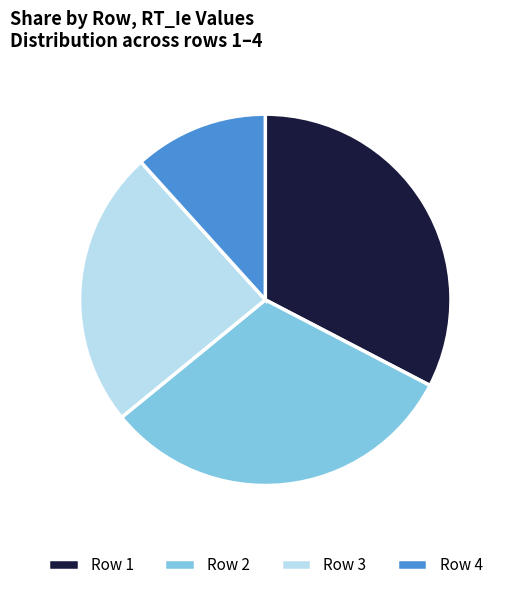

Is it true that Row 2 is 39% of the pie?

False